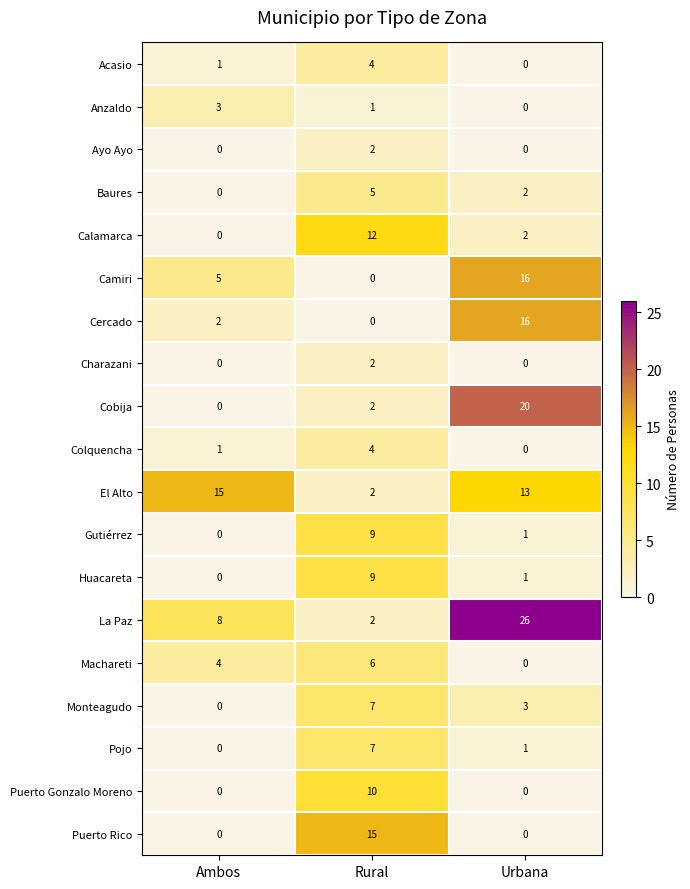

At which label does Huacareta first exceed 1?

Rural